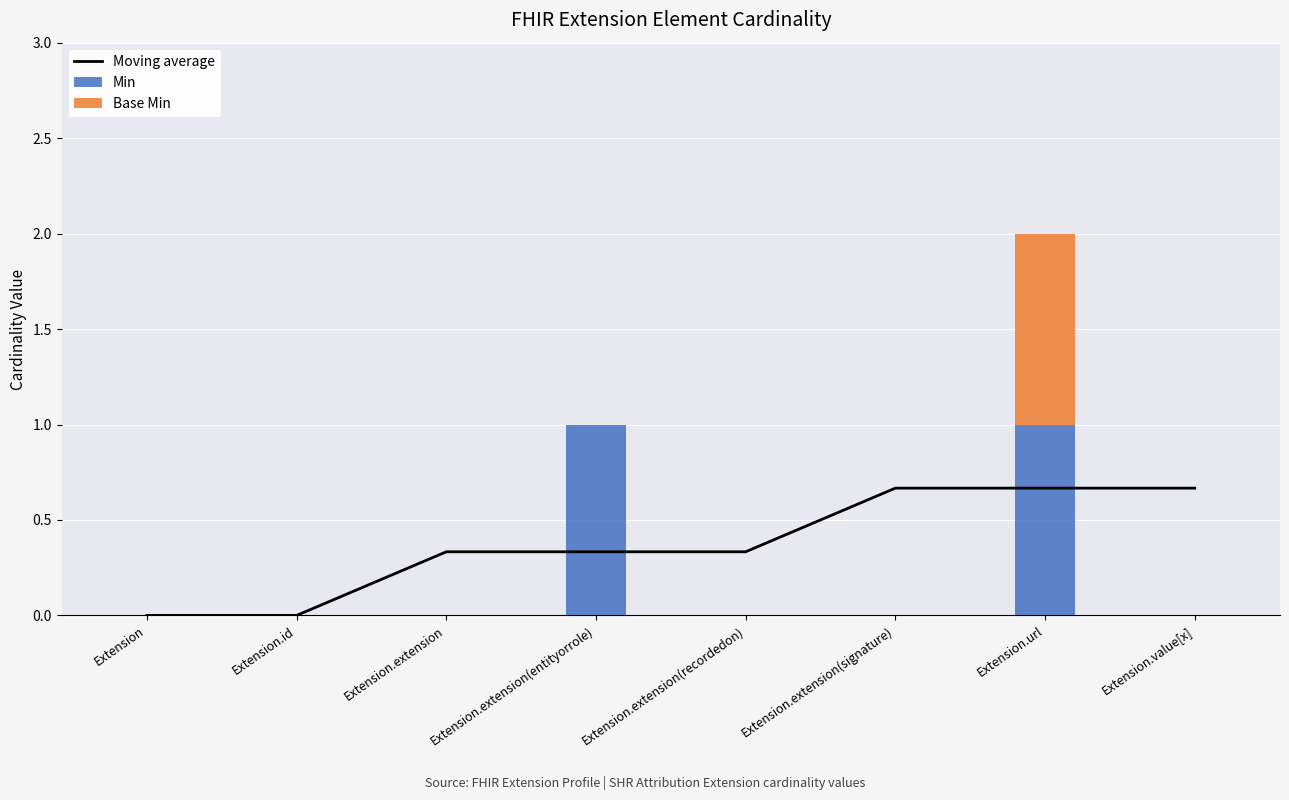

What is the difference between the Min values at Extension.extension and Extension.url?

1